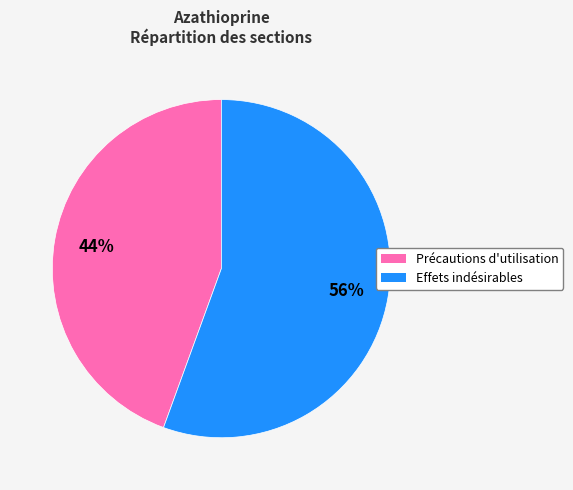

To the nearest percent, what is the average slice percentage?

50%